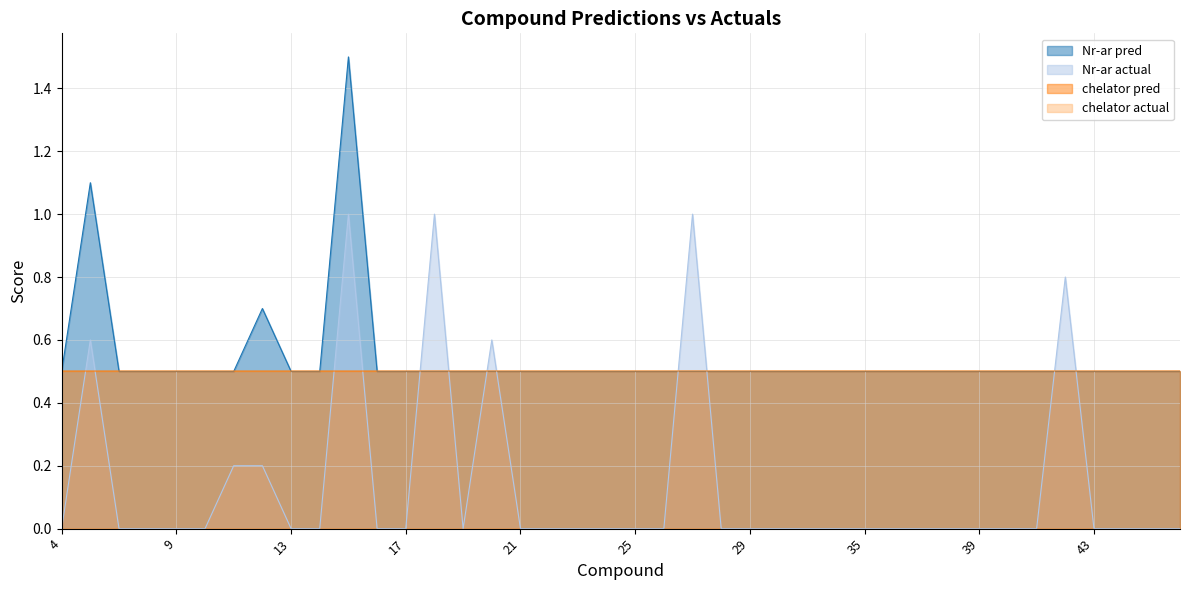

What is the greatest value displayed?

1.5